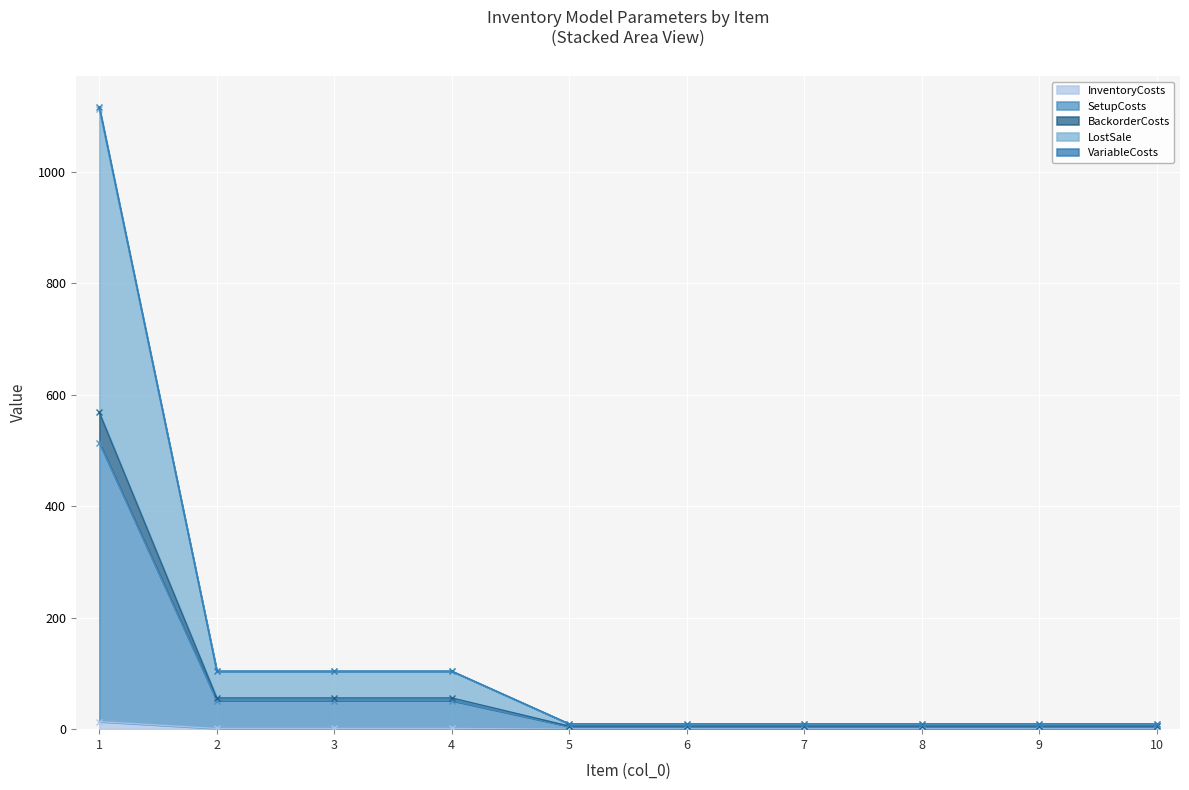

Which series changed the most between 2 and 3?

InventoryCosts